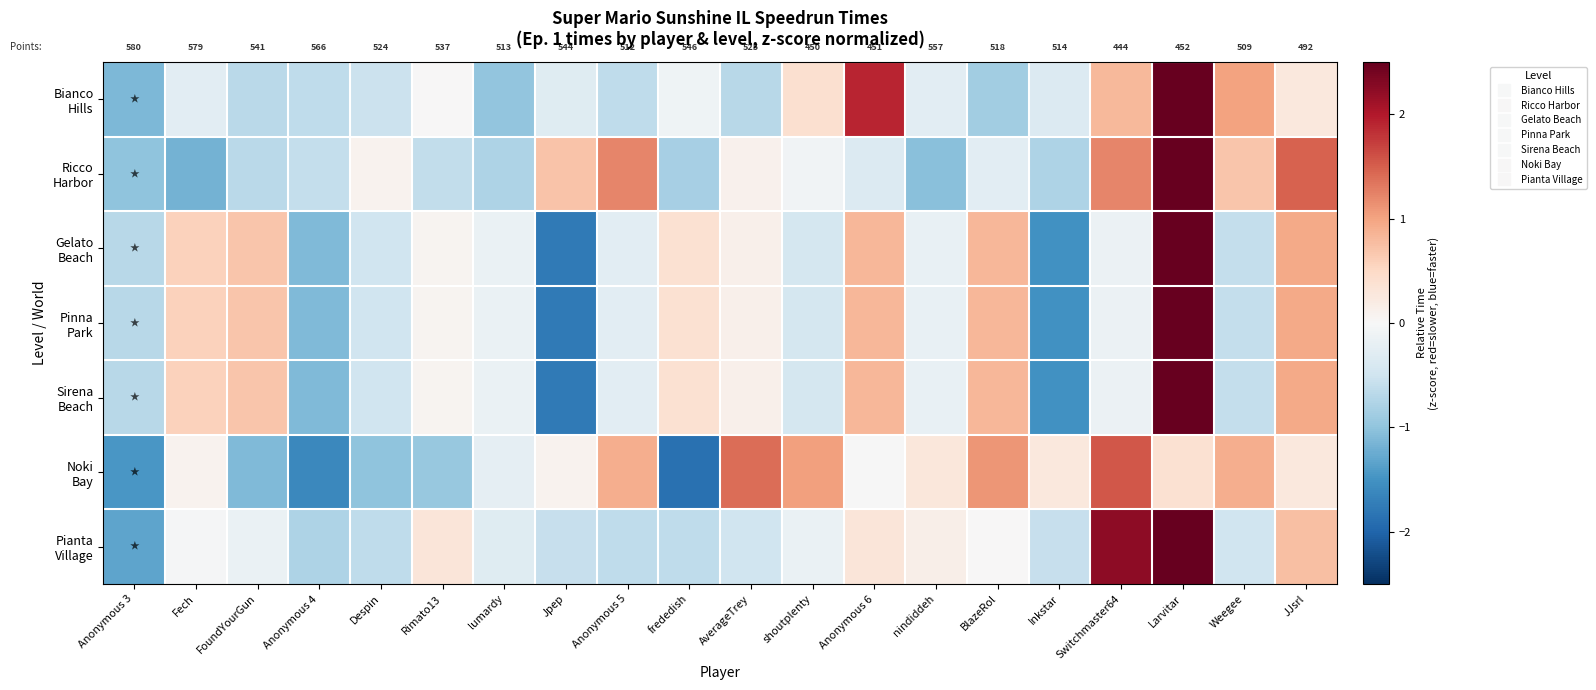

List the labels in order of Ricco Harbor value, largest first.

Larvitar, JJsrl, Anonymous 5, Switchmaster64, Jpep, Weegee, AverageTrey, Despin, shoutplenty, BlazeRol, Anonymous 6, Anonymous 4, Rimato13, FoundYourGun, lumardy, Inkstar, frededish, Anonymous 3, nindiddeh, Fech